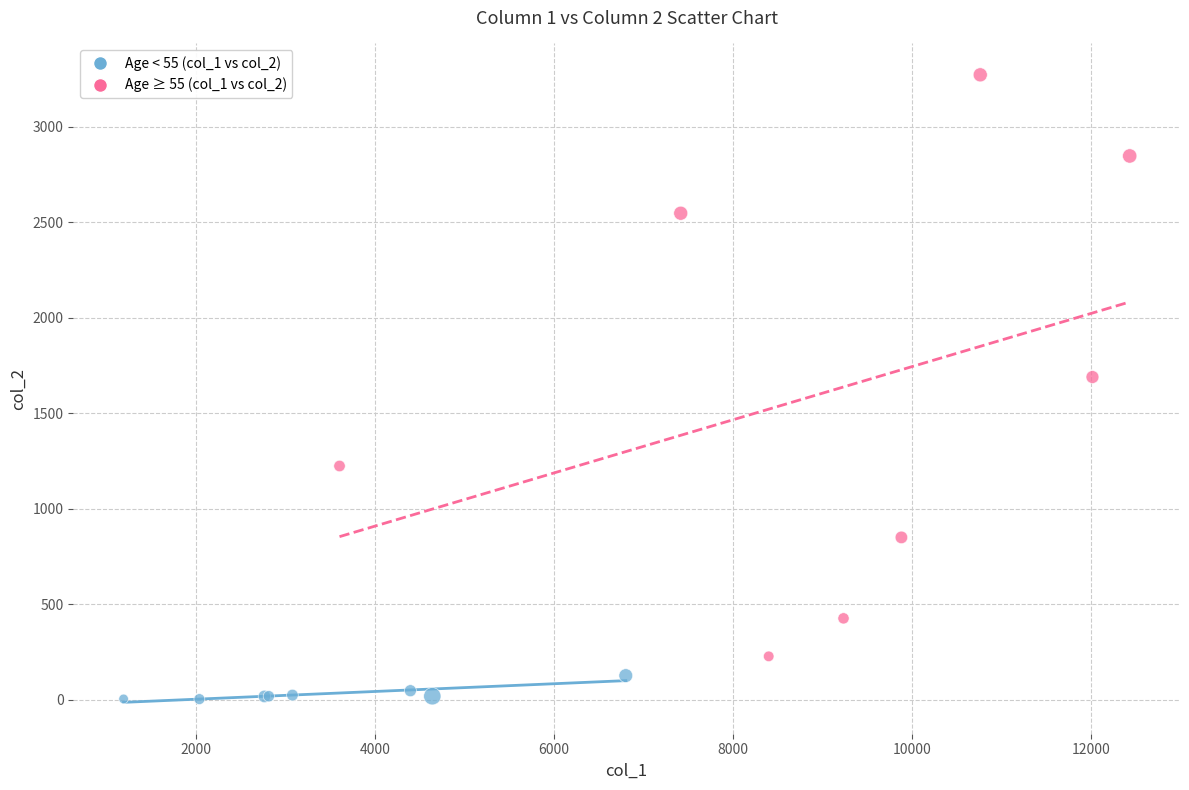

Which series has the widest spread of Y values?

Age ≥ 55 (col_1 vs col_2)